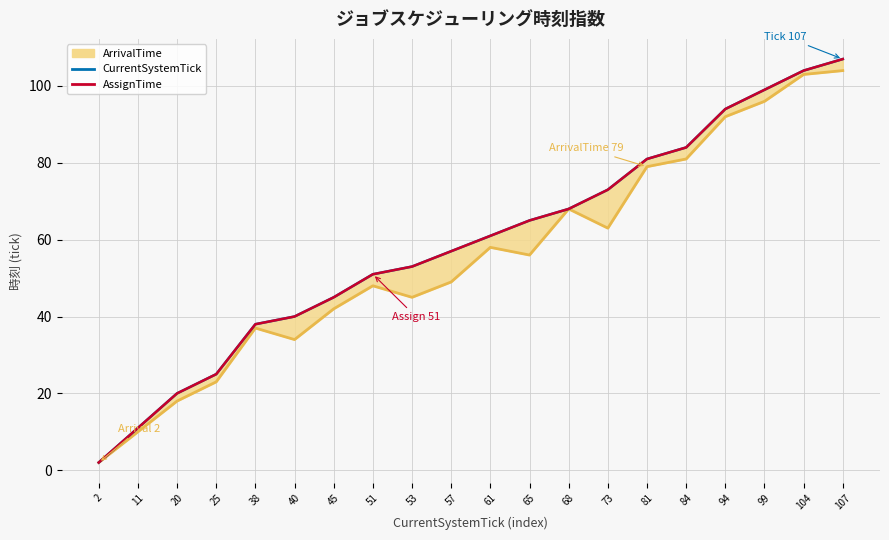

What is the sum of the CurrentSystemTick values at 38 and 57?

95